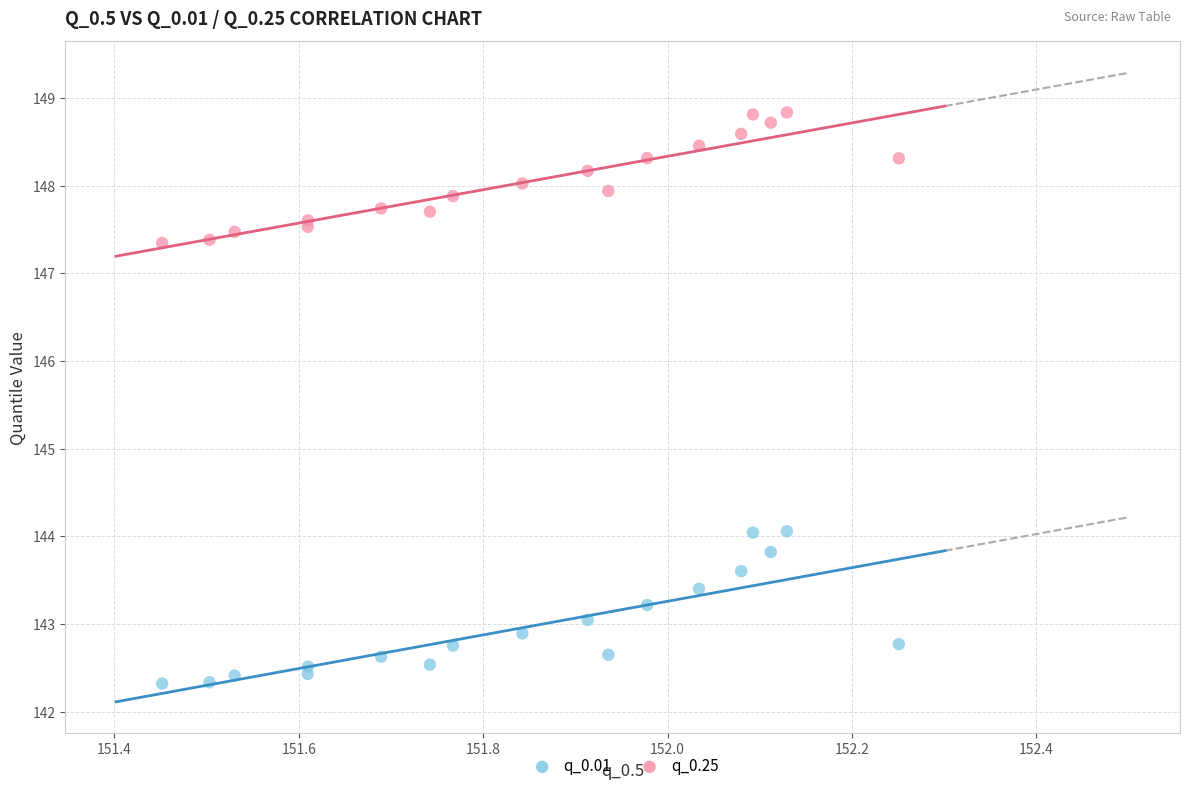

Which series contains the lowest Y value?

q_0.01